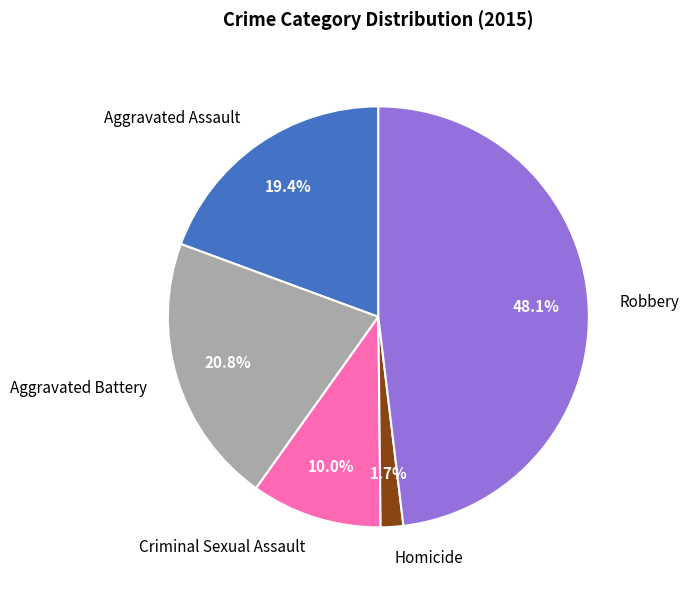

Which category has the smallest portion of the pie?

Homicide